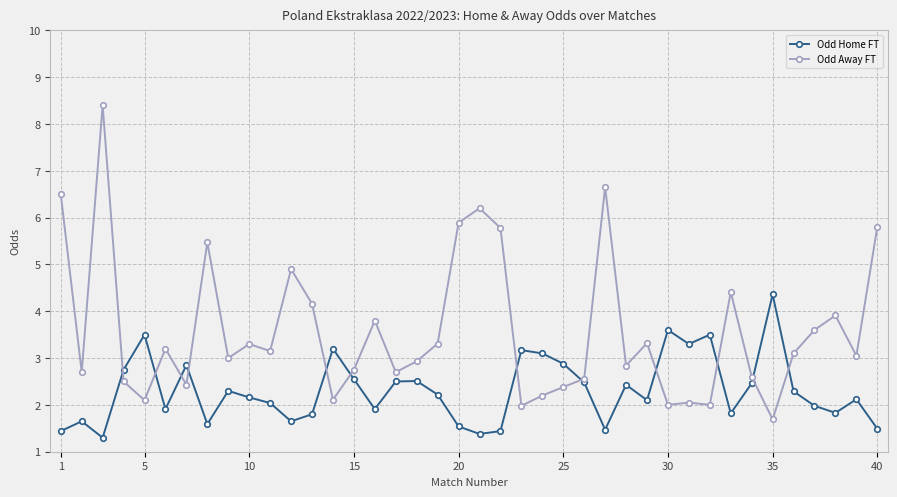

What is the difference between the maximum and minimum values in the Odd Away FT series?

6.7